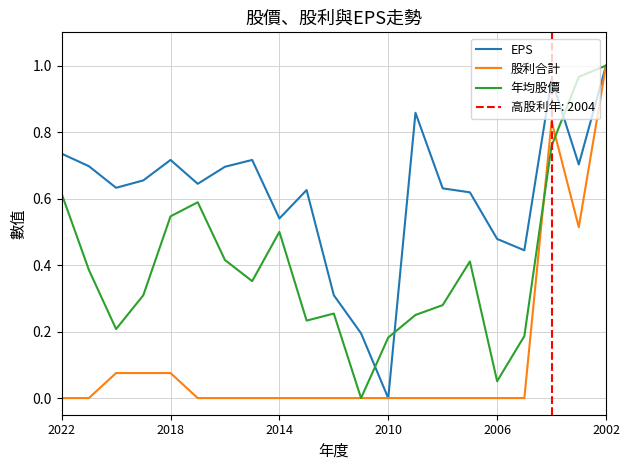

At how many categories does at least one series exceed 0?

21